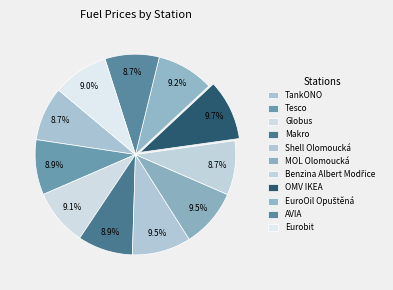

How many segments does this pie chart have?

11